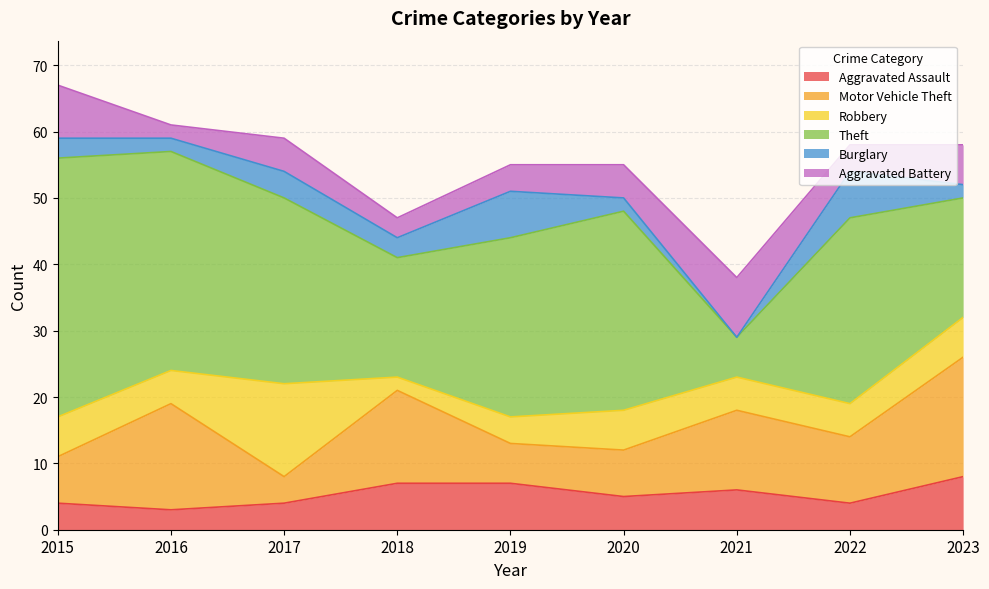

At which category is the sum across all series the highest?

2015